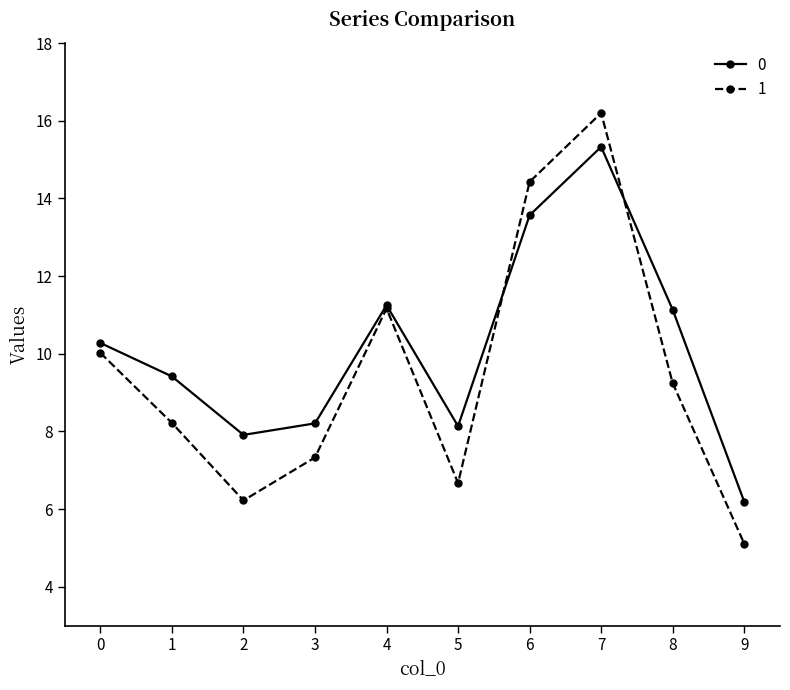

At which category is the sum across all series the highest?

7